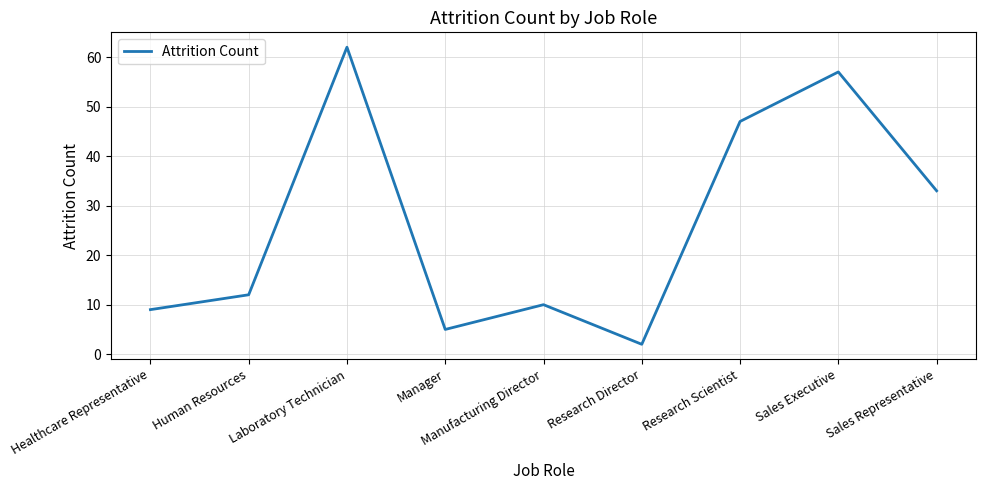

Reading left to right, extract all data points from this chart.

9	12	62	5	10	2	47	57	33